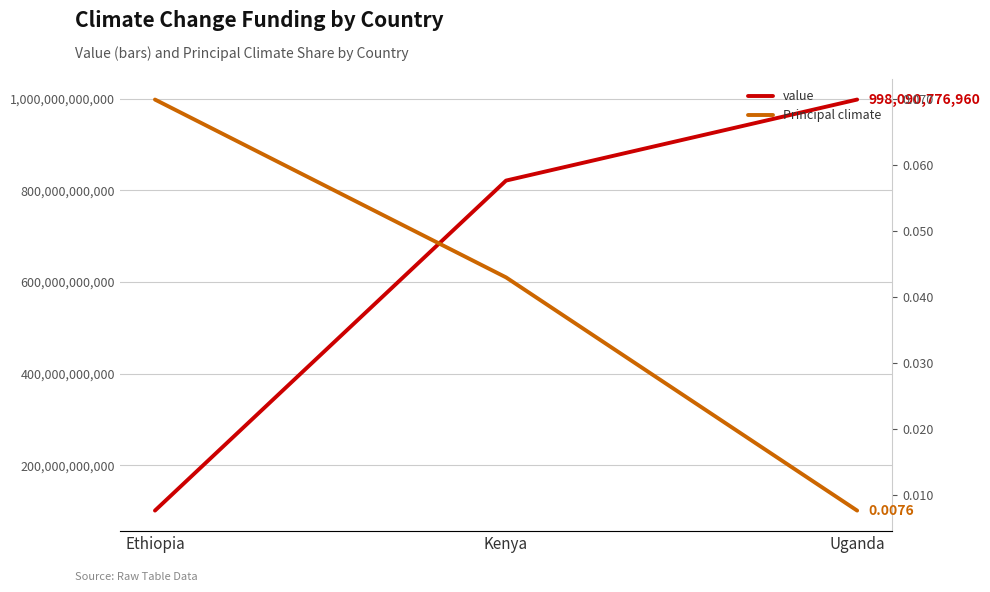

Which label corresponds to the smallest value in the chart?

Uganda